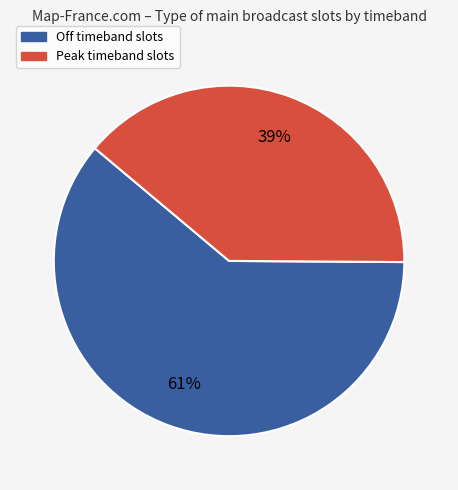

Count the number of slices in the pie.

2